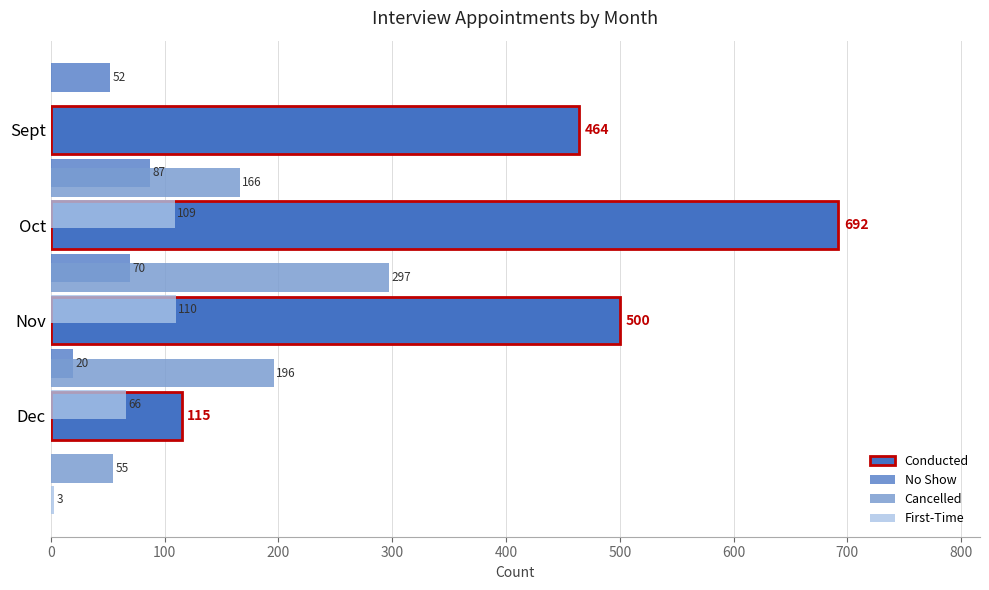

Is the value of Cancelled at 200 greater than the value of No Show at 100?

Yes